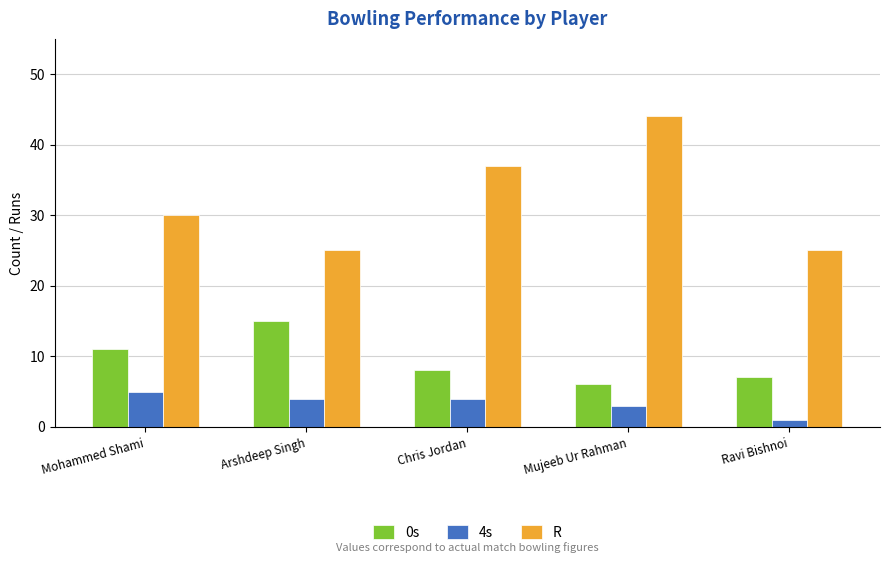

Reading left to right, extract all data points from this chart.

0s: Mohammed Shami=11	Arshdeep Singh=15	Chris Jordan=8	Mujeeb Ur Rahman=6	Ravi Bishnoi=7
4s: Mohammed Shami=5	Arshdeep Singh=4	Chris Jordan=4	Mujeeb Ur Rahman=3	Ravi Bishnoi=1
R: Mohammed Shami=30	Arshdeep Singh=25	Chris Jordan=37	Mujeeb Ur Rahman=44	Ravi Bishnoi=25